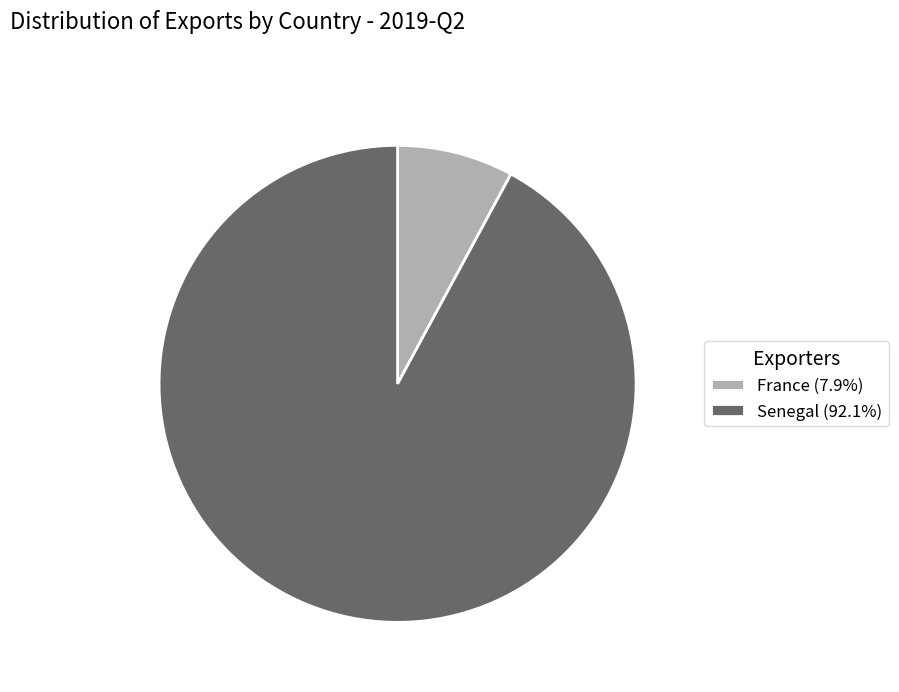

Combined, do Senegal (92.1%) and France (7.9%) account for over 50%?

Yes